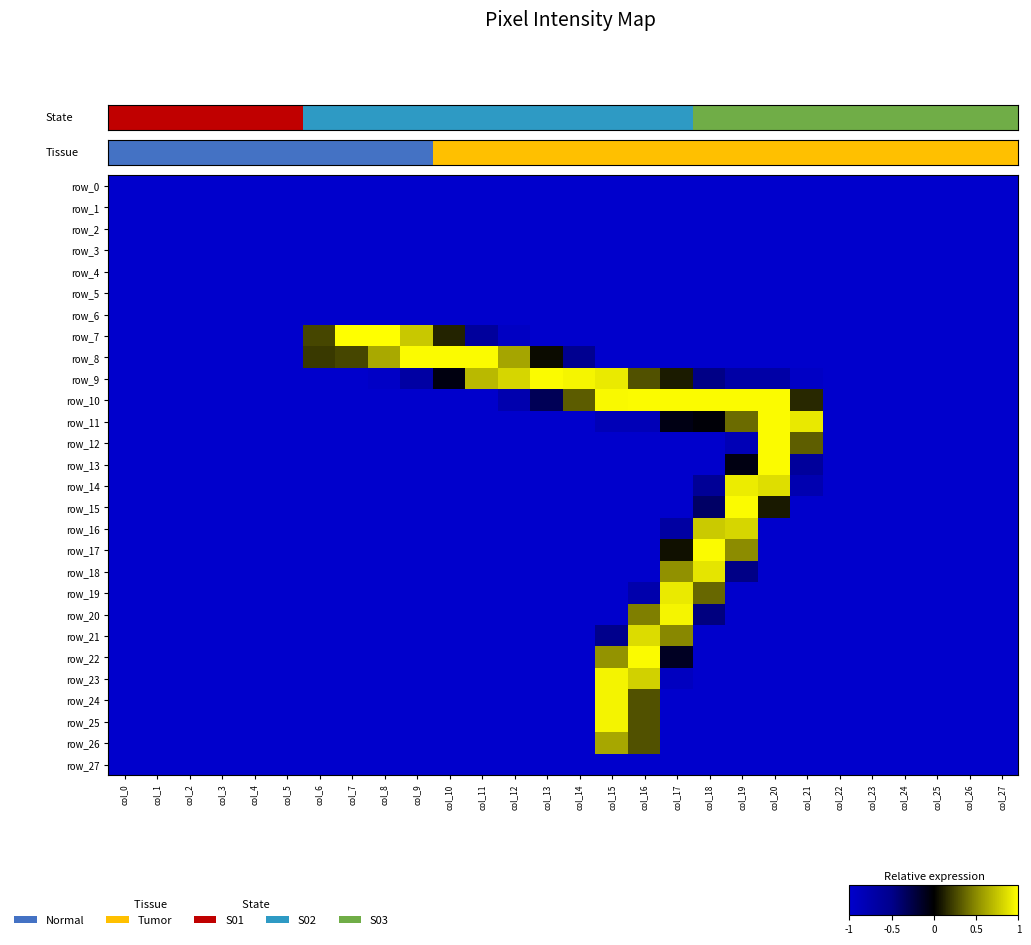

Between col_5 and col_22, which is larger?

col_5